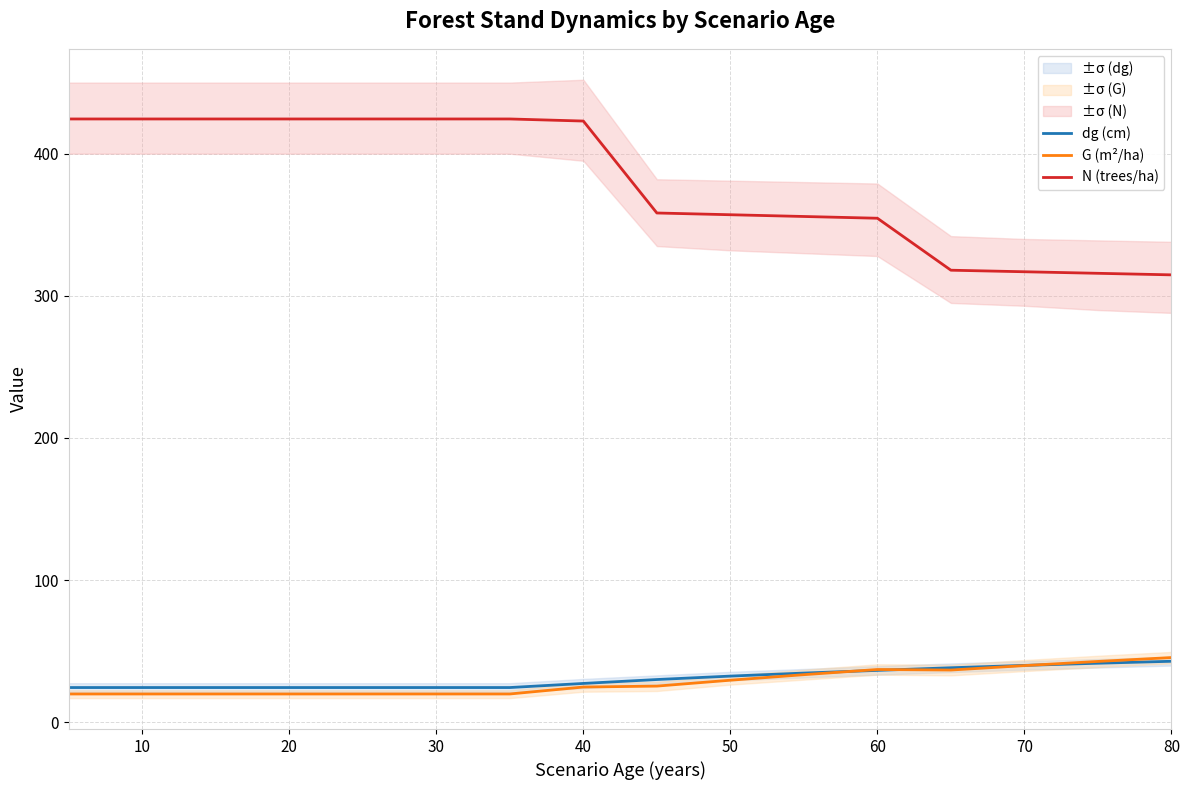

Read the dg (cm) value at 50.

32.5